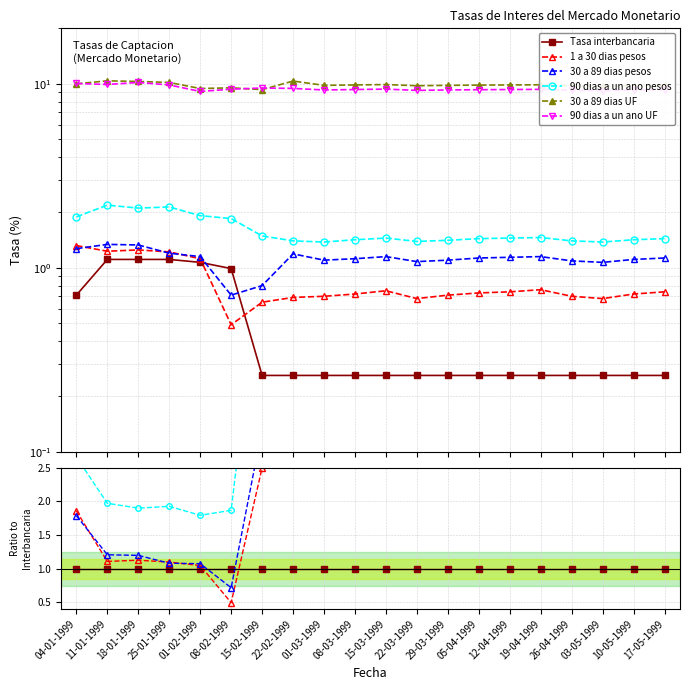

True or false: 30 a 89 dias UF has more than 2 points higher than both neighbors.

True